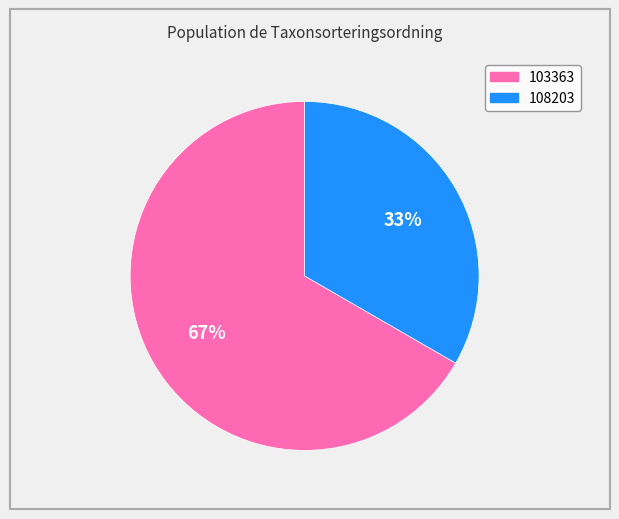

To the nearest percent, what is the average slice percentage?

50%